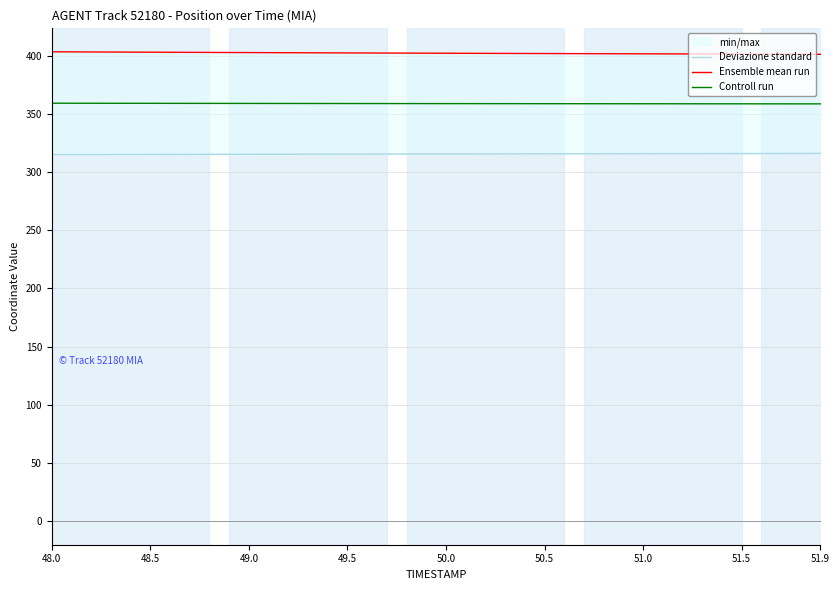

What is the maximum value for Controll run?

359.1